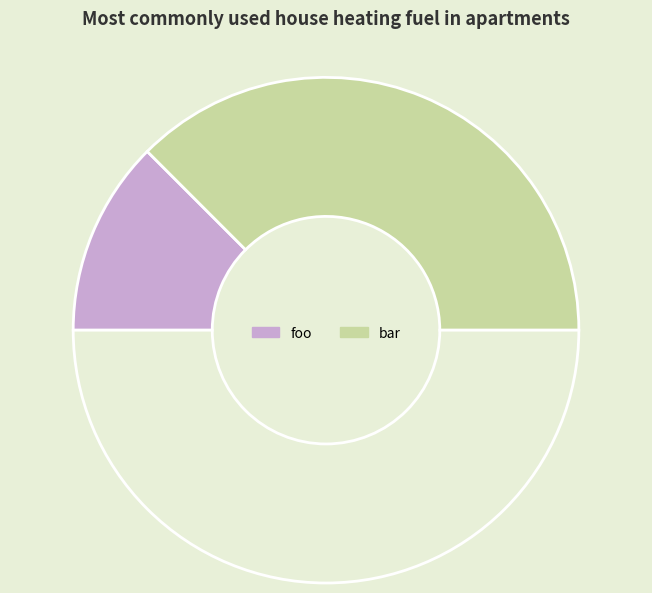

Count the number of slices in the pie.

3